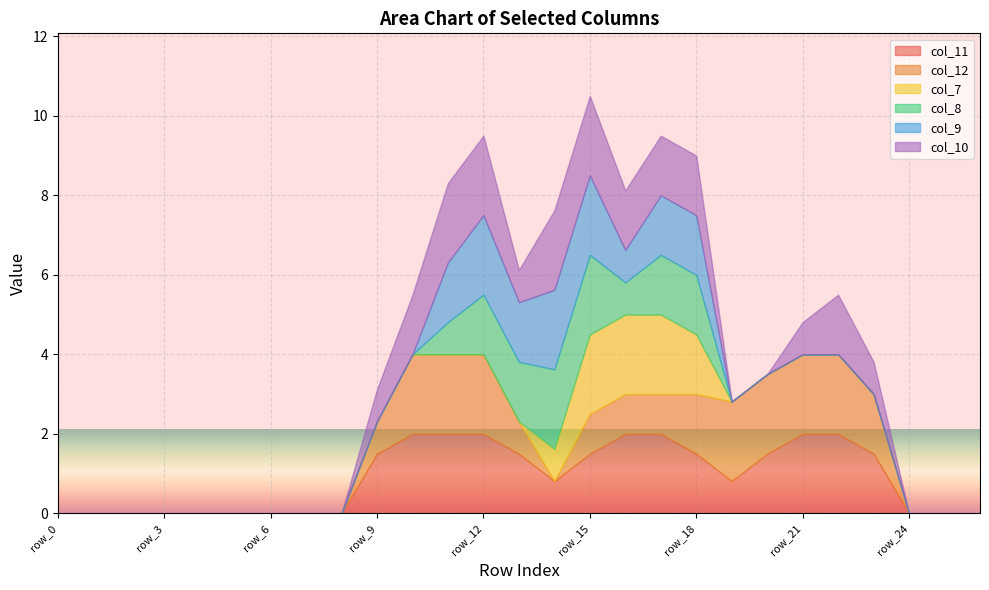

Reading left to right, list all the values displayed in this chart.

col_11: 0.0	0.0	0.0	0.0	0.0	0.0	0.0	0.0	0.0	1.5	2.0	2.0	2.0	1.5	0.8	1.5	2.0	2.0	1.5	0.8	1.5	2.0	2.0	1.5	0.0	0.0	0.0
col_12: 0.0	0.0	0.0	0.0	0.0	0.0	0.0	0.0	0.0	0.8	2.0	2.0	2.0	0.8	0.0	1.0	1.0	1.0	1.5	2.0	2.0	2.0	2.0	1.5	0.0	0.0	0.0
col_7: 0.0	0.0	0.0	0.0	0.0	0.0	0.0	0.0	0.0	0.0	0.0	0.0	0.0	0.0	0.8	2.0	2.0	2.0	1.5	0.0	0.0	0.0	0.0	0.0	0.0	0.0	0.0
col_8: 0.0	0.0	0.0	0.0	0.0	0.0	0.0	0.0	0.0	0.0	0.0	0.8	1.5	1.5	2.0	2.0	0.8	1.5	1.5	0.0	0.0	0.0	0.0	0.0	0.0	0.0	0.0
col_9: 0.0	0.0	0.0	0.0	0.0	0.0	0.0	0.0	0.0	0.0	0.0	1.5	2.0	1.5	2.0	2.0	0.8	1.5	1.5	0.0	0.0	0.0	0.0	0.0	0.0	0.0	0.0
col_10: 0.0	0.0	0.0	0.0	0.0	0.0	0.0	0.0	0.0	0.8	1.5	2.0	2.0	0.8	2.0	2.0	1.5	1.5	1.5	0.0	0.0	0.8	1.5	0.8	0.0	0.0	0.0